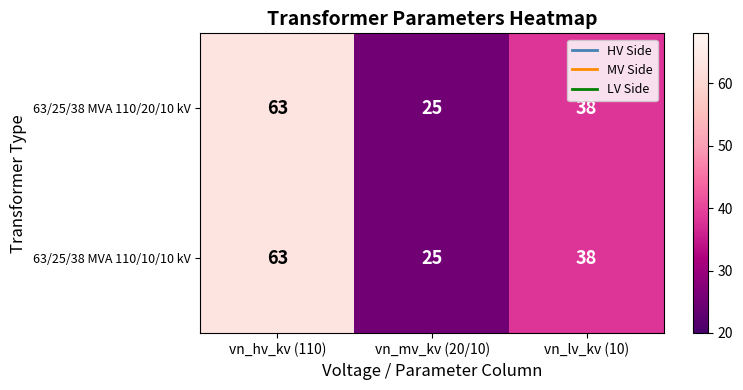

At how many categories does at least one series exceed 54?

1